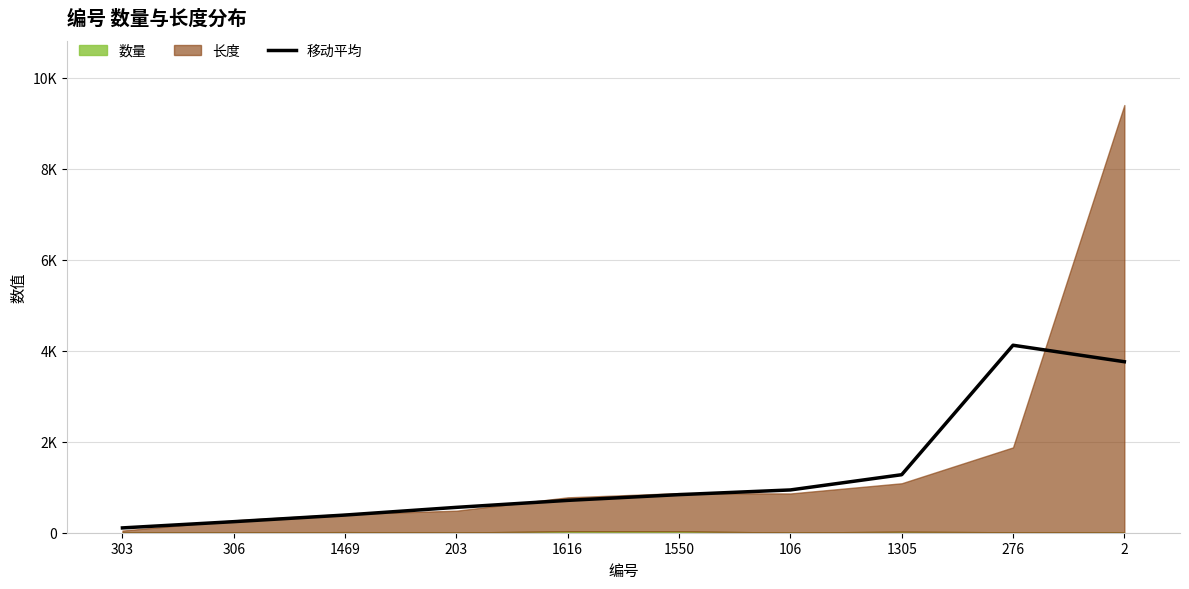

Where is the first local maximum?

276